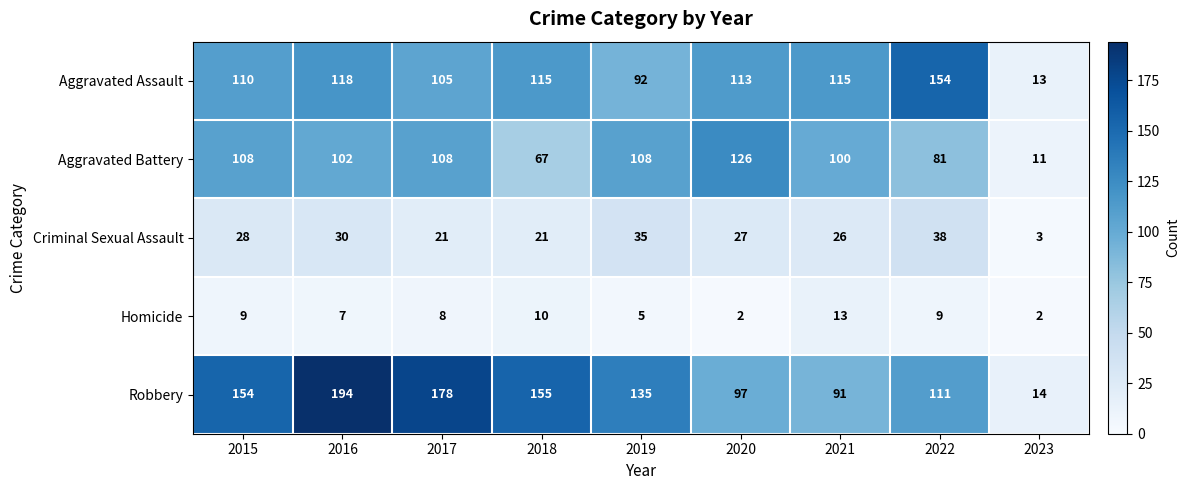

What is the sum of all Robbery values?

1129